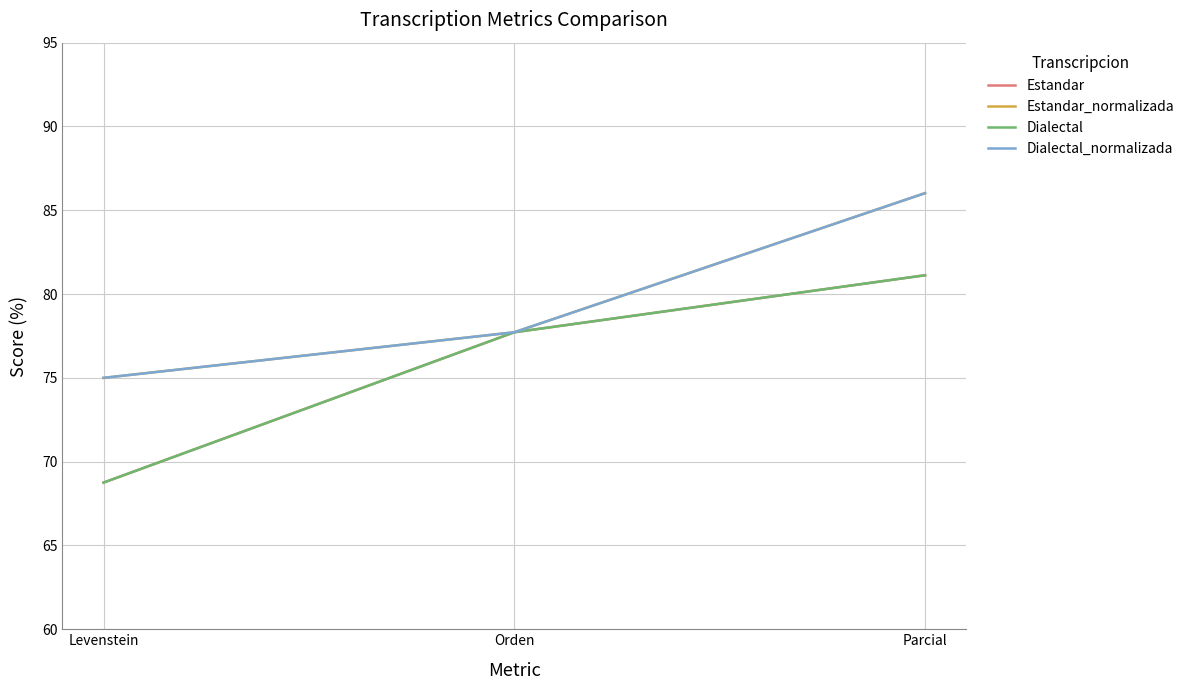

What is the sum of all Dialectal values?

227.6